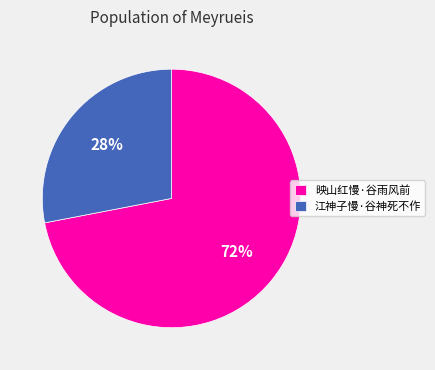

Which slice is the largest?

映山红慢·谷雨风前